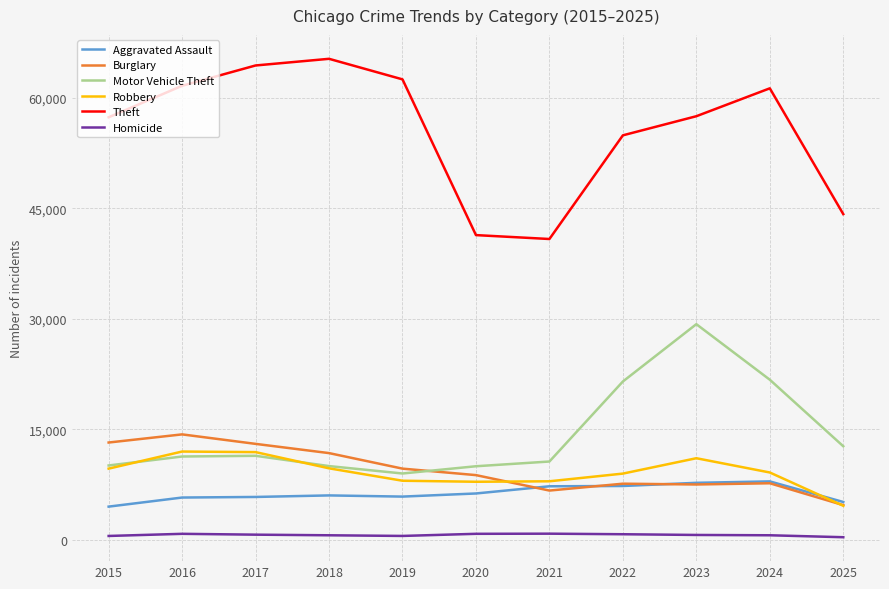

The Robbery series shows 9115 at 2024. True or false?

True